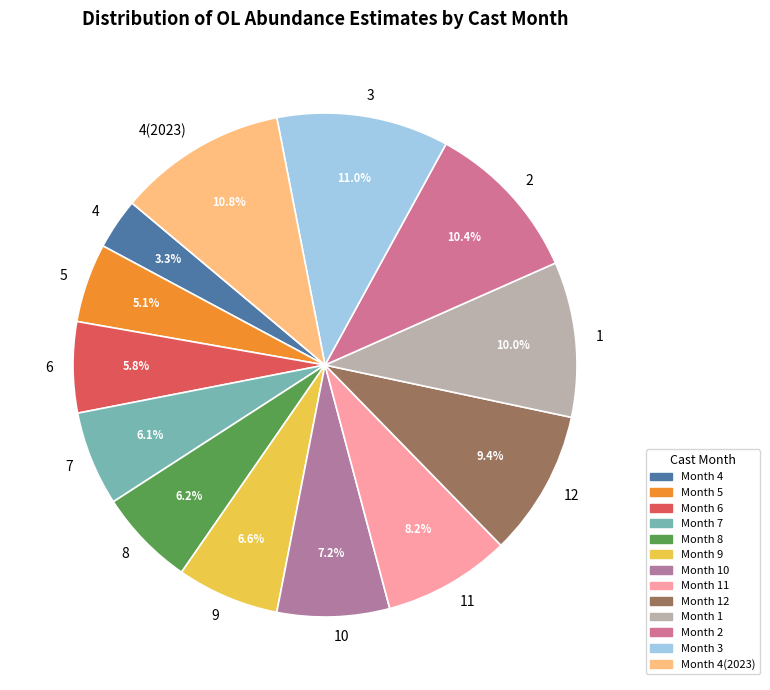

Does 3 account for over 50% of the chart?

No